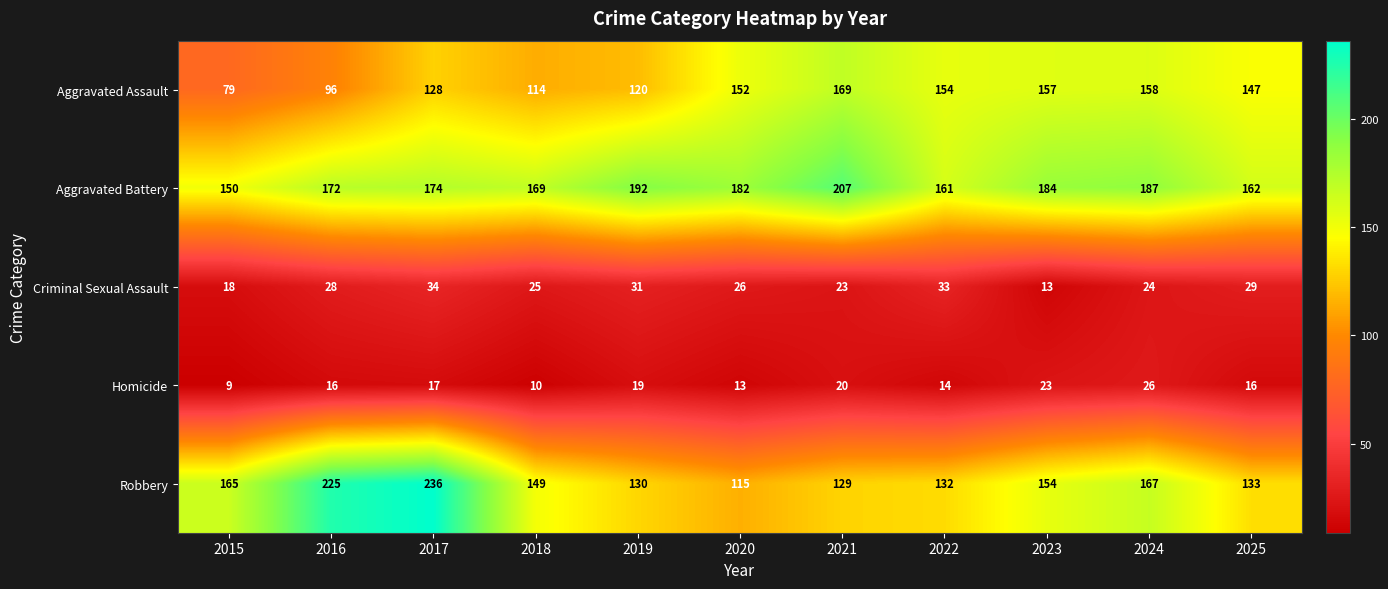

What is the difference between the Aggravated Assault values at 2022 and 2023?

3